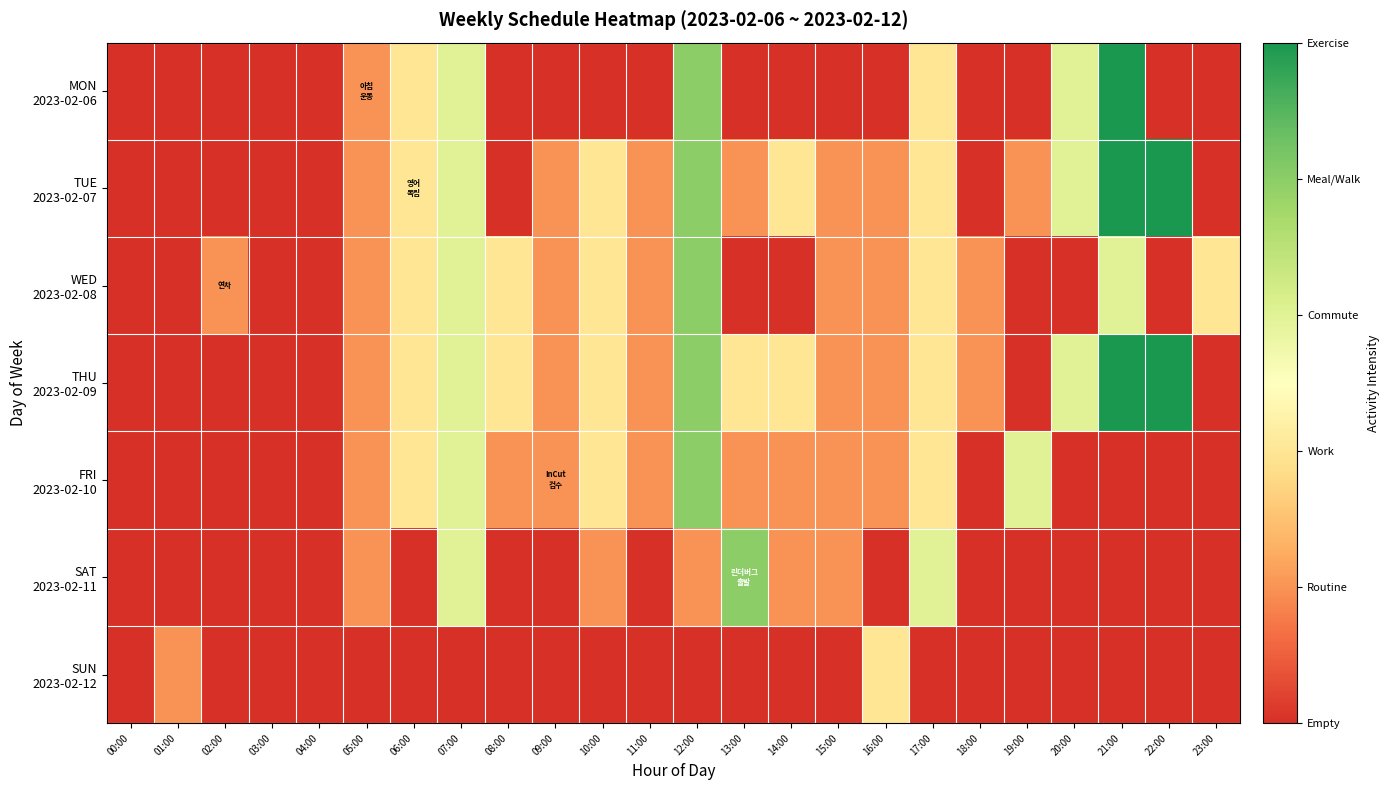

At which category is the sum across all series the highest?

12:00